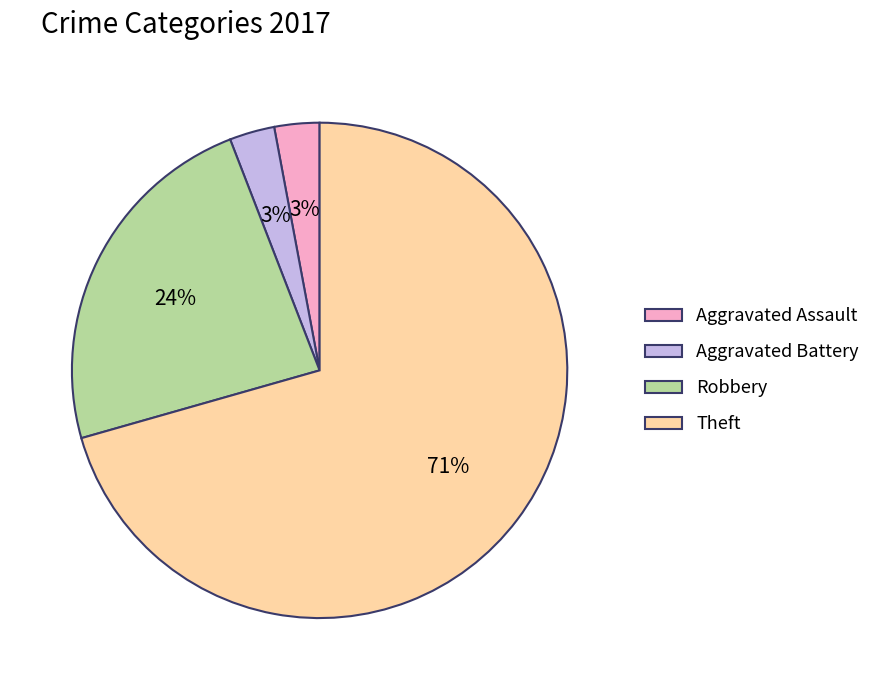

The Robbery slice represents 12% of the pie. True or false?

False